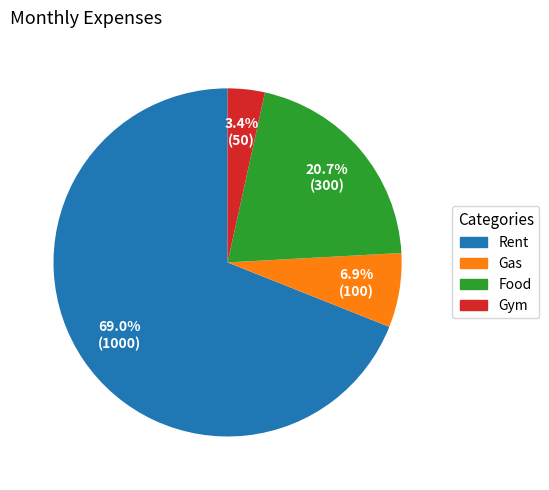

What is the largest slice in the pie chart?

Rent